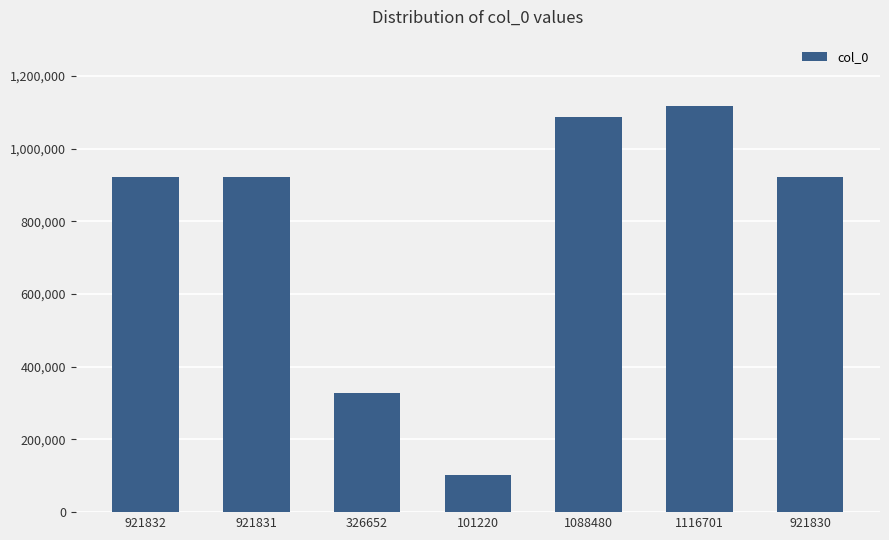

What is the label of the 1st bar from the left?

921832